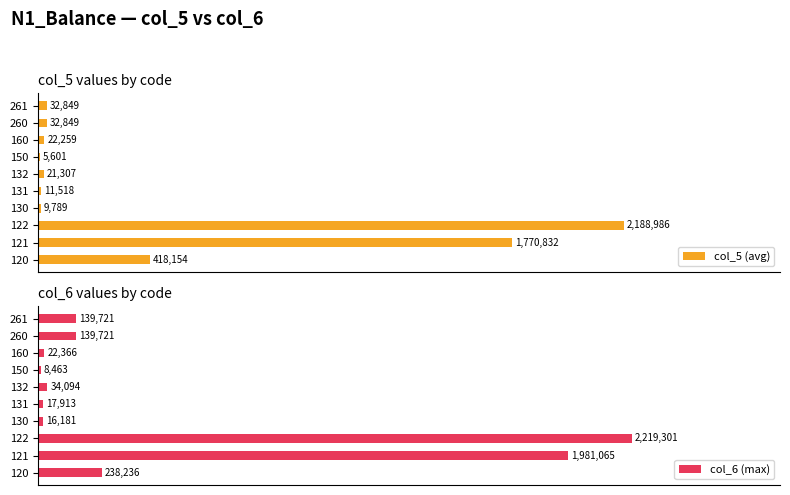

What are all the series names shown in the legend?

col_5 (avg), col_6 (max)